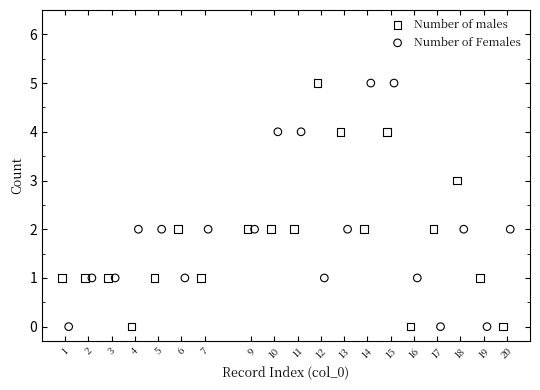

What are all the series names shown in the legend?

Number of males, Number of Females